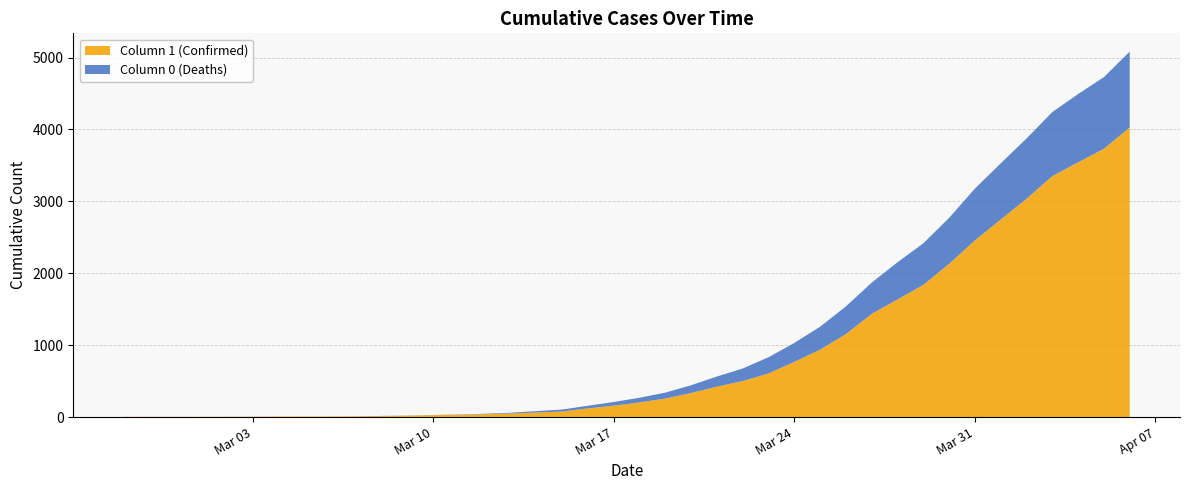

Reading left to right, list all the values displayed in this chart.

1: 3	4	4	4	5	6	8	9	9	10	14	20	27	33	40	50	63	77	121	159	204	258	335	424	501	607	768	938	1155	1435	1636	1838	2131	2457	2747	3035	3351	3542	3731	4028
0: 0	0	0	0	0	0	0	0	0	1	2	2	2	4	6	11	20	28	37	51	65	82	108	140	175	225	263	319	384	435	517	578	639	720	781	839	890	950	996	1054